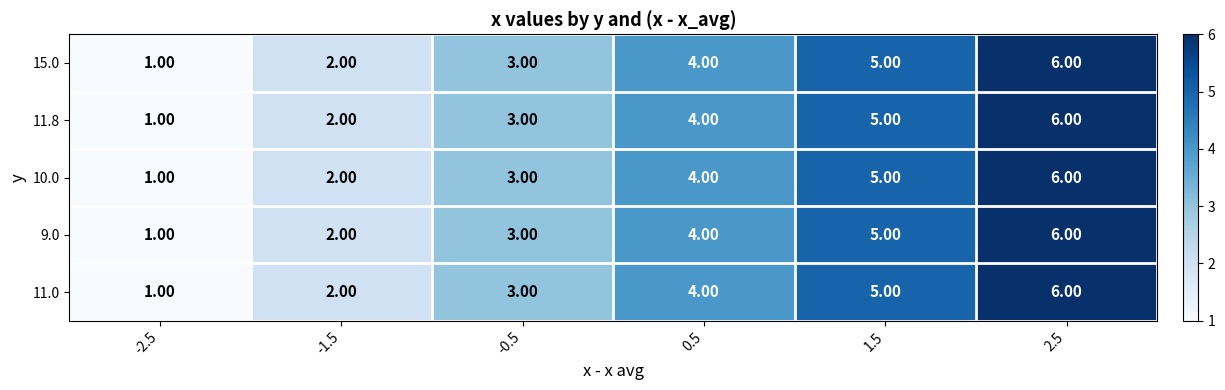

Is the value of 11.8 at -1.5 greater than the value of 10.0 at 0.5?

No